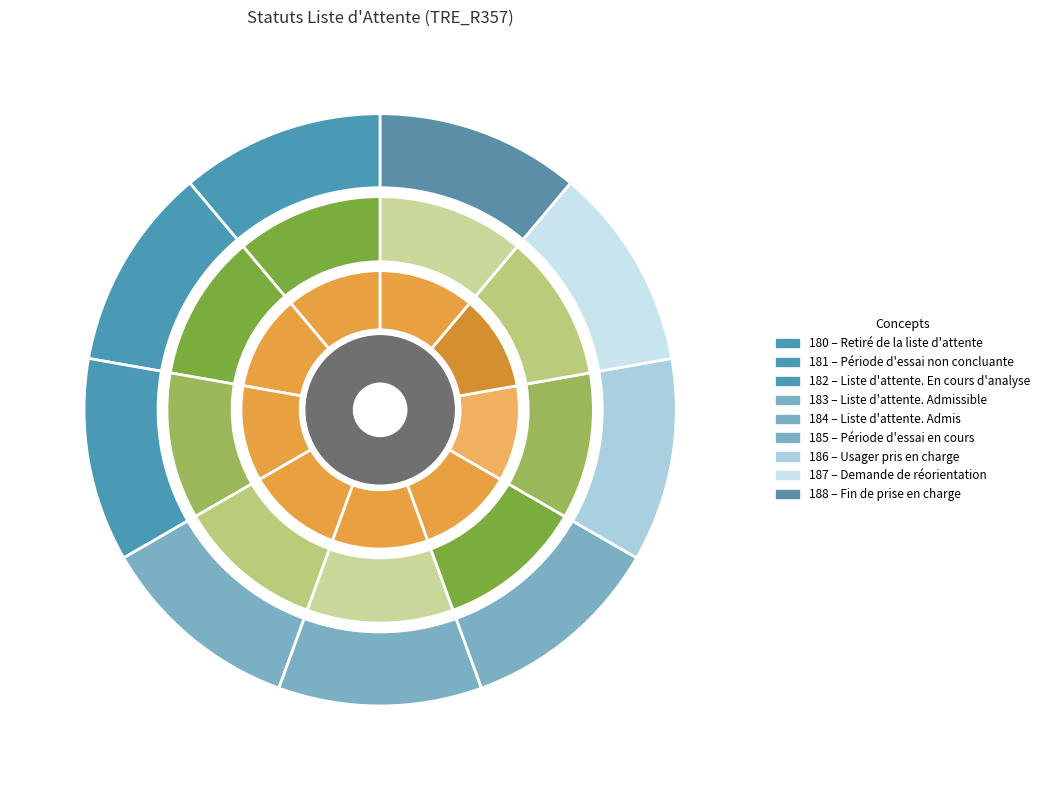

To the nearest percent, what portion does Liste d'attente. Admissible represent?

11%